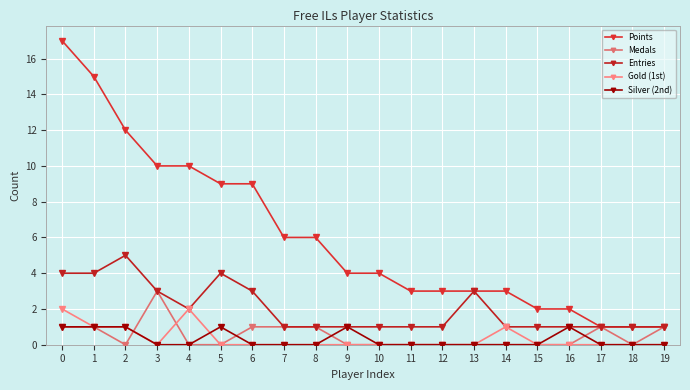

True or false: Points and Gold (1st) cross at least once.

False